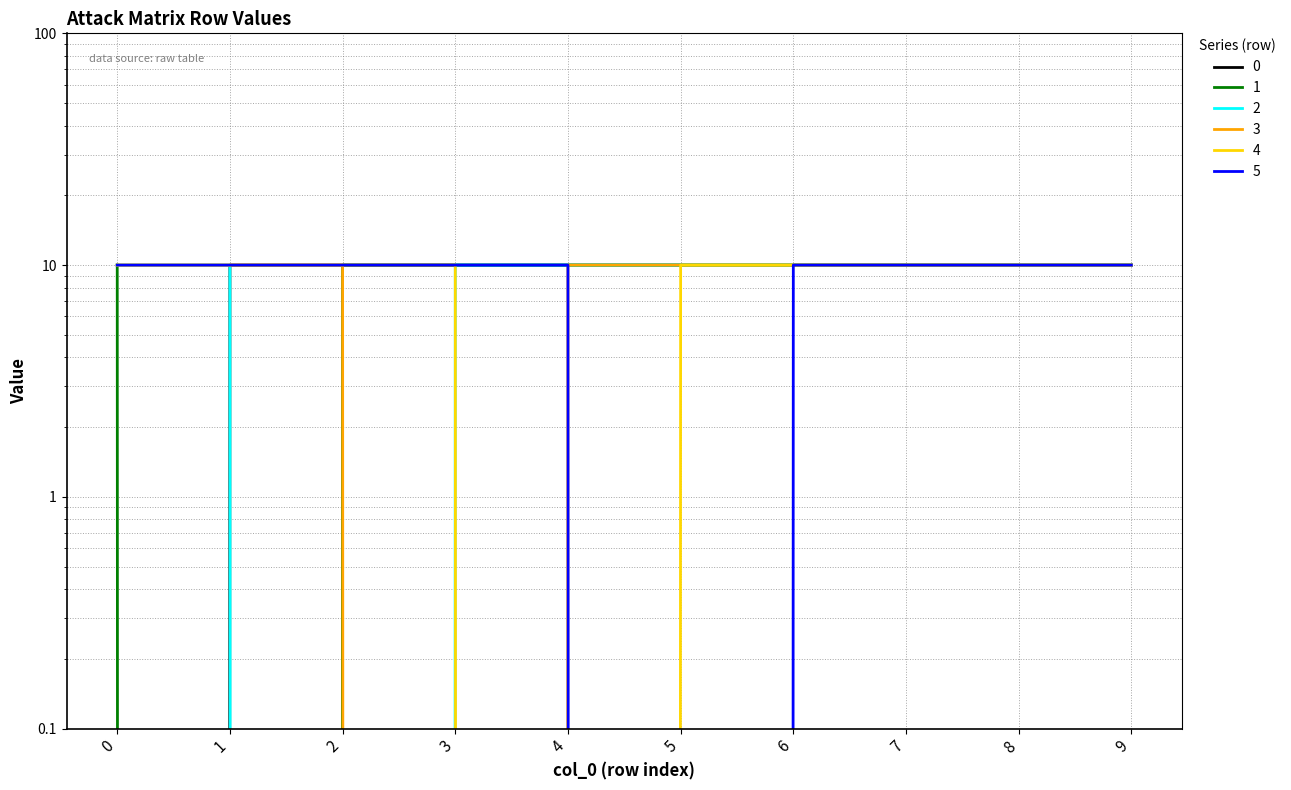

True or false: 1 and 4 cross at least once.

False